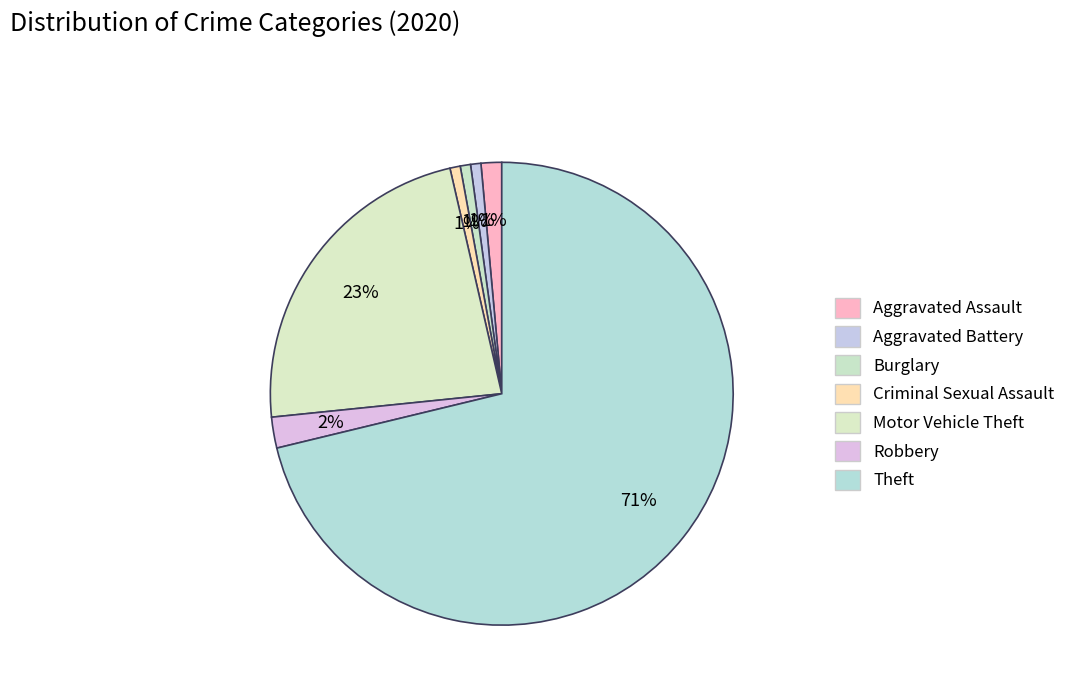

How many slices are in this pie chart?

7